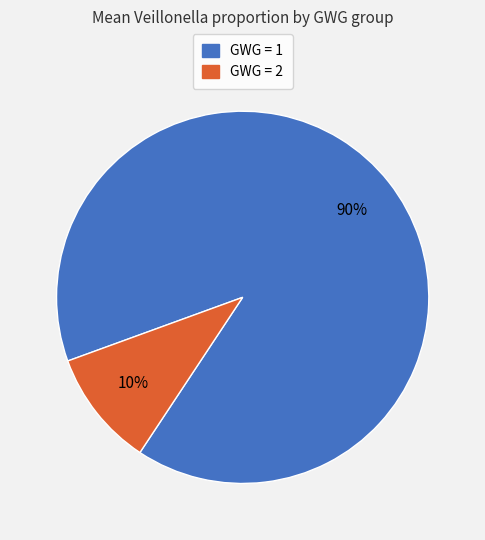

To the nearest percent, what is the average slice percentage?

50%